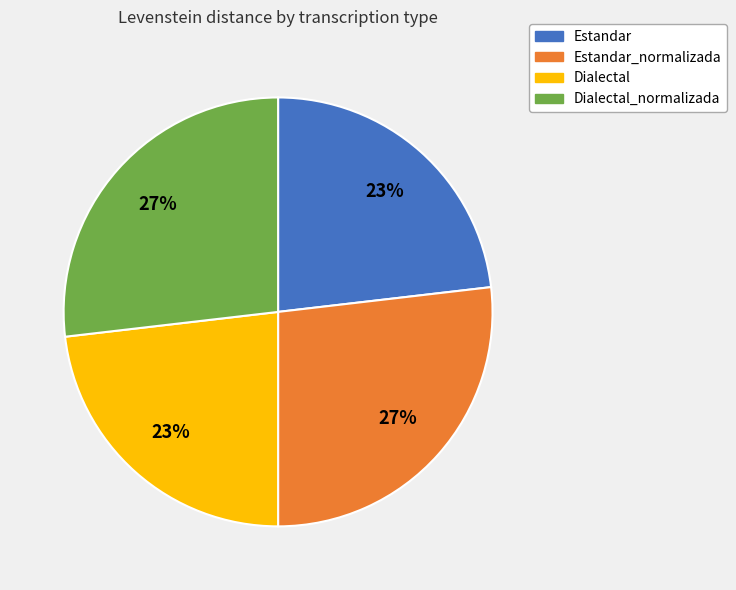

Is there a majority slice in this chart?

No